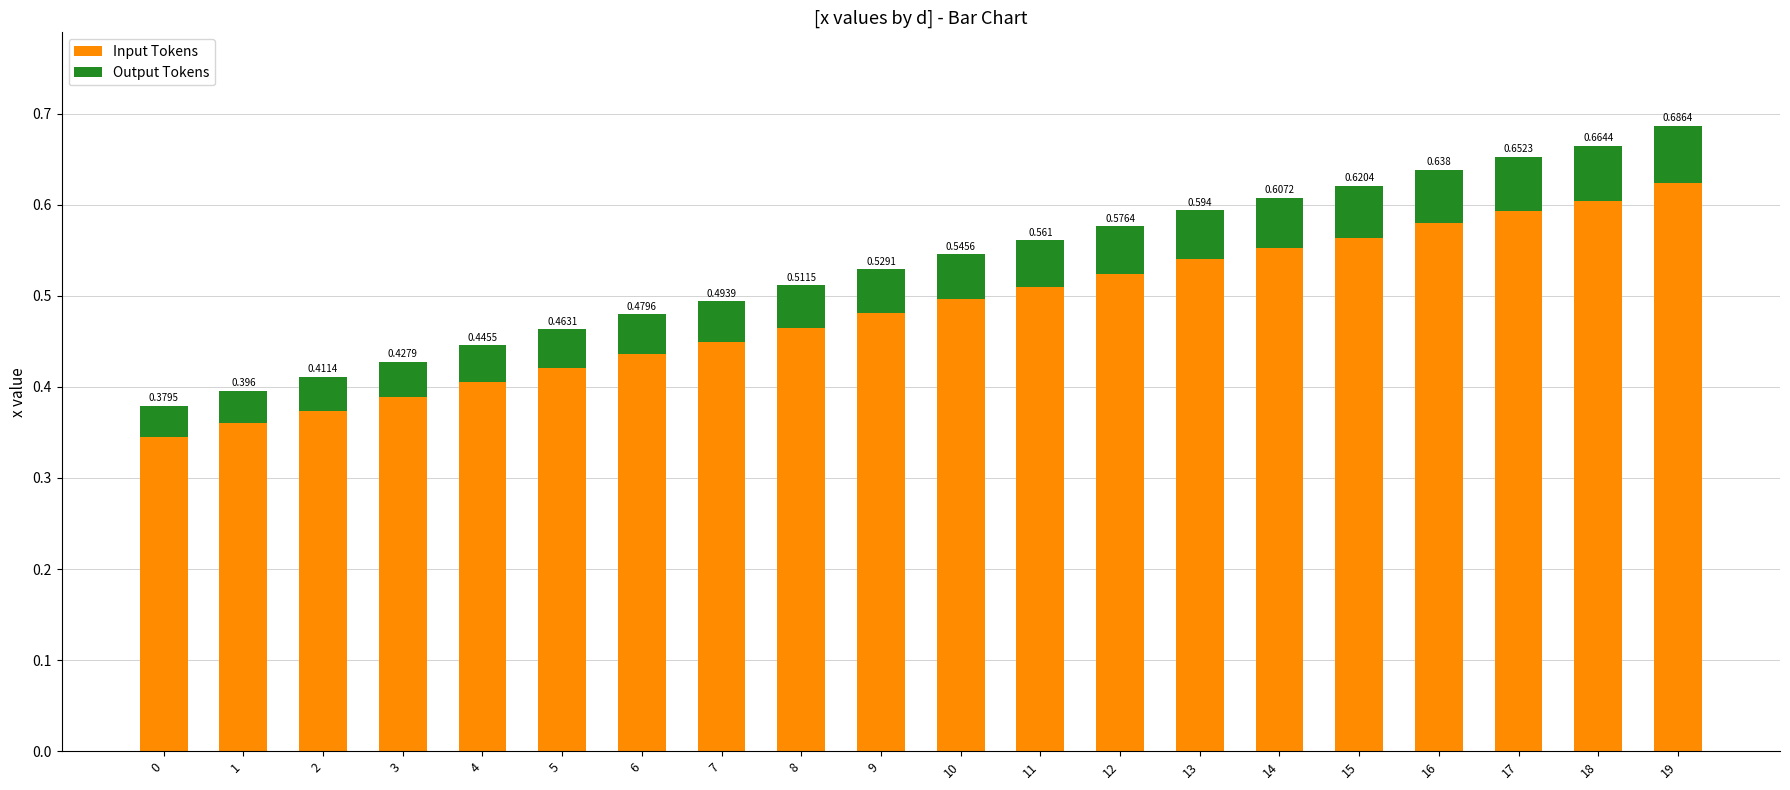

What is the total value across all series at 6?

0.5